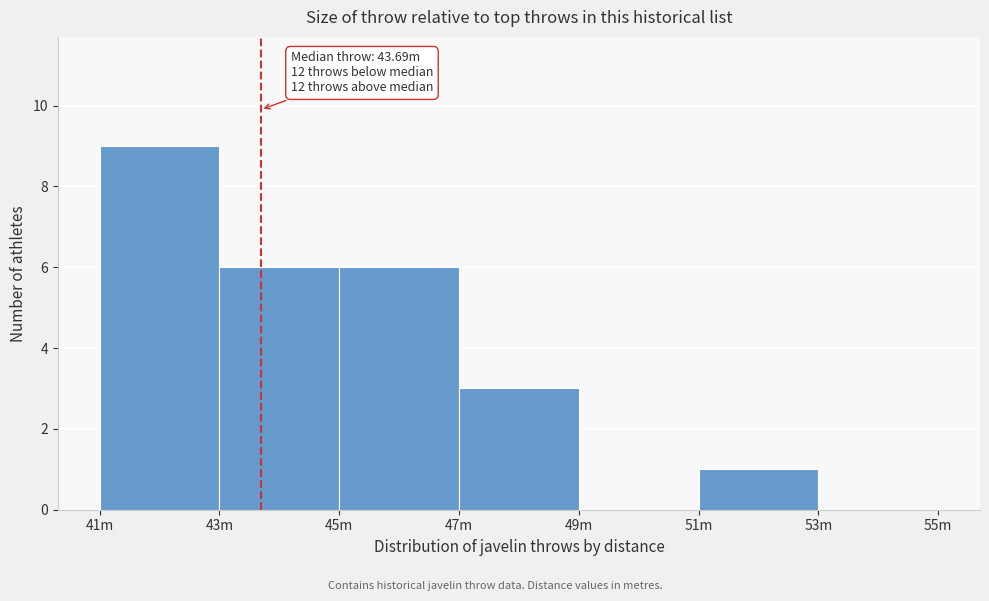

Reading right to left, what are all the values shown in this chart?

53m=0	51m=1	49m=0	47m=3	45m=6	43m=6	41m=9